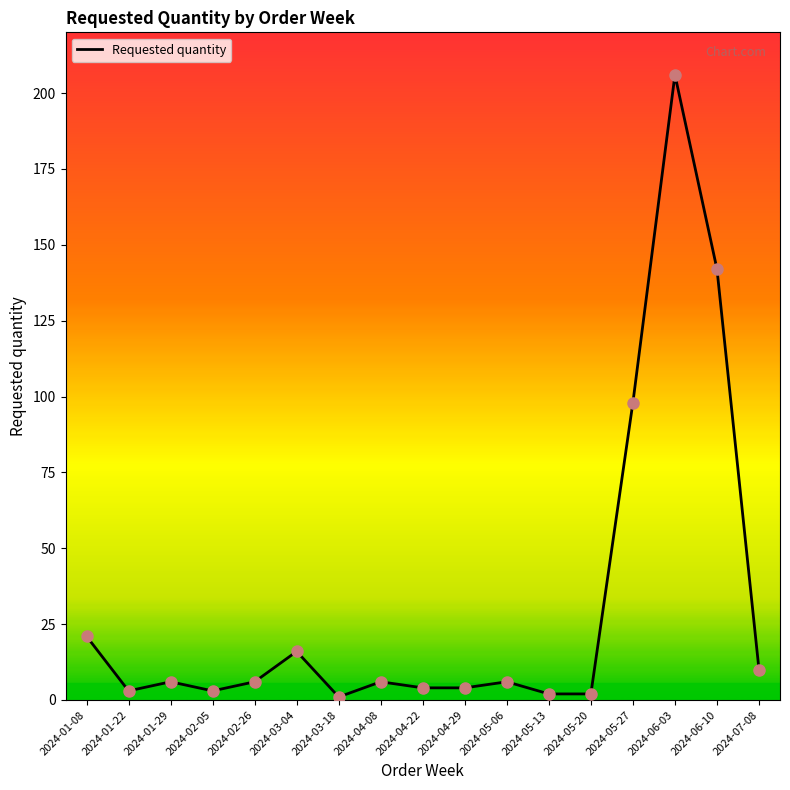

Which has a higher value, 2024-07-08 or 2024-01-22?

2024-07-08